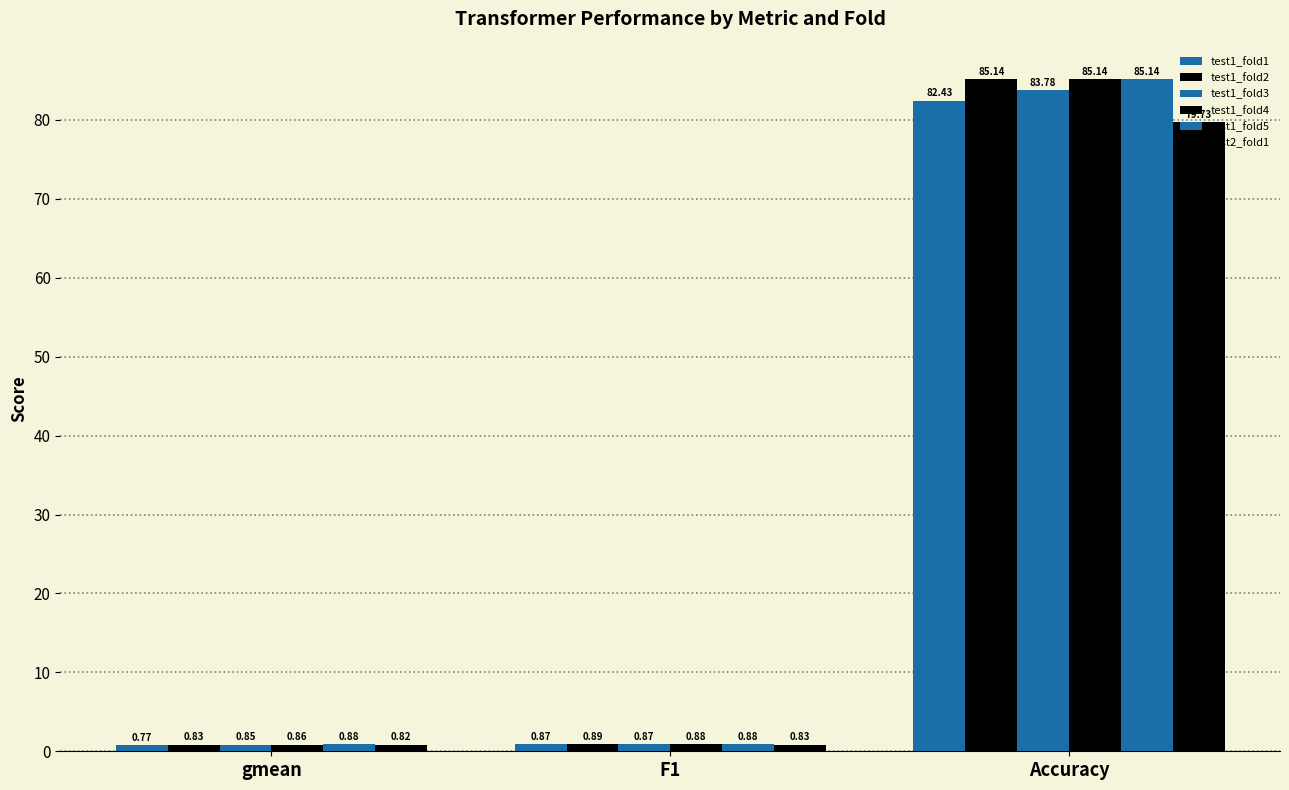

At which category is the sum across all series the highest?

Accuracy